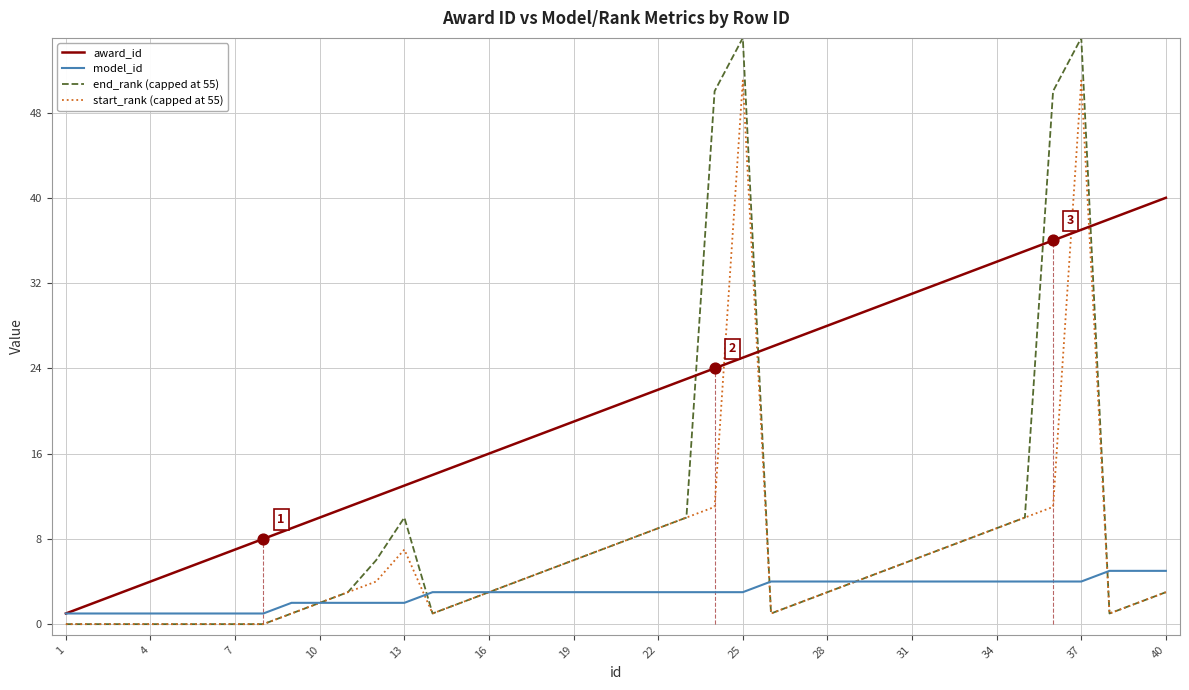

Which series has the largest range (max minus min)?

end_rank (capped at 55)